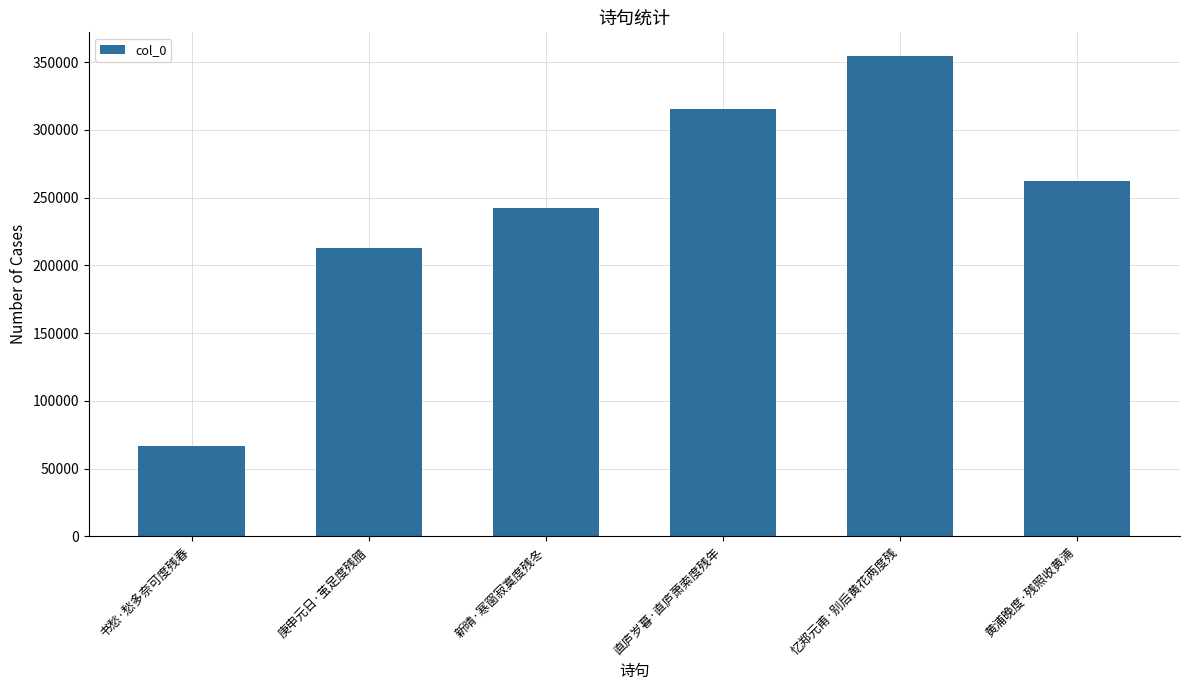

What is the label of the 3rd bar from the right?

直庐岁暮·直庐萧索度残年